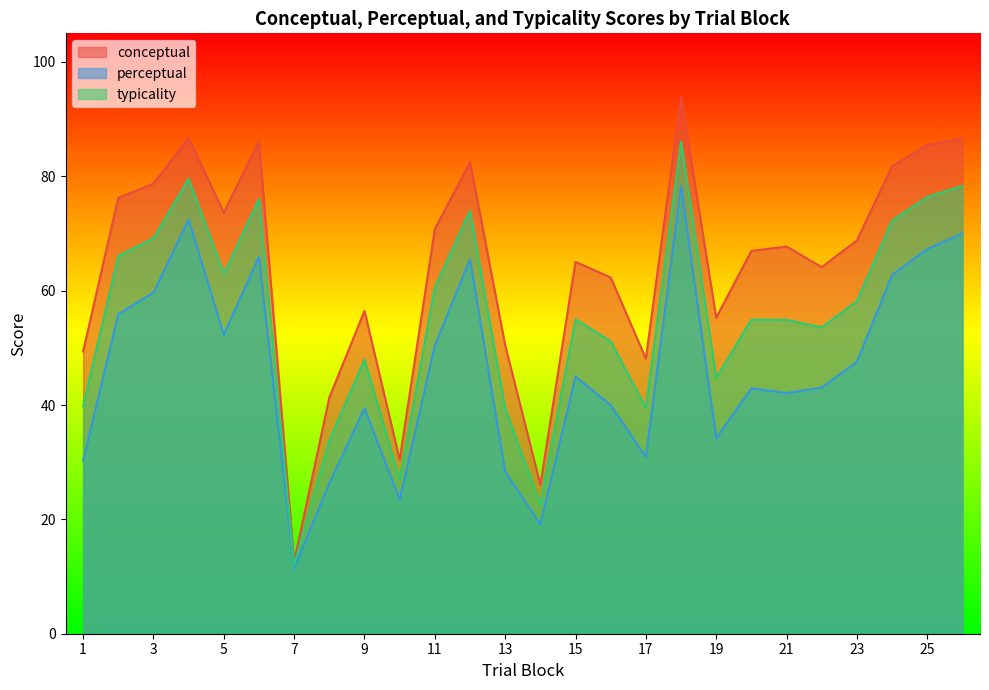

How many series are shown in this chart?

3